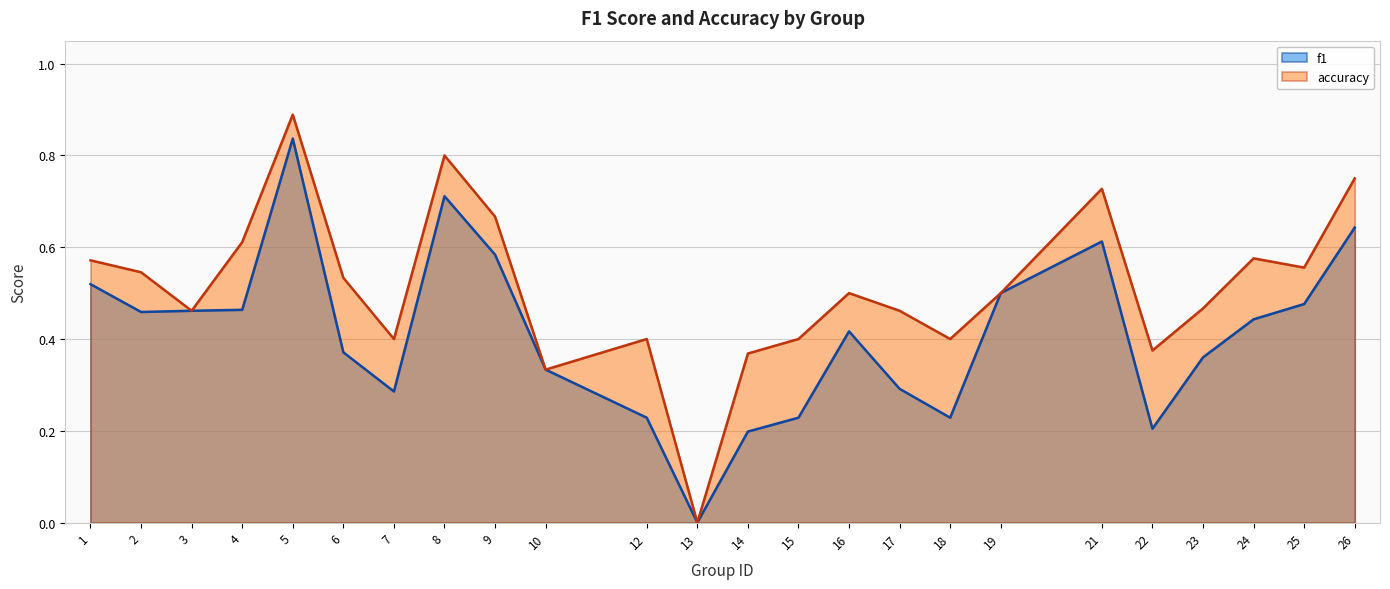

What is the highest value of the accuracy series?

0.9